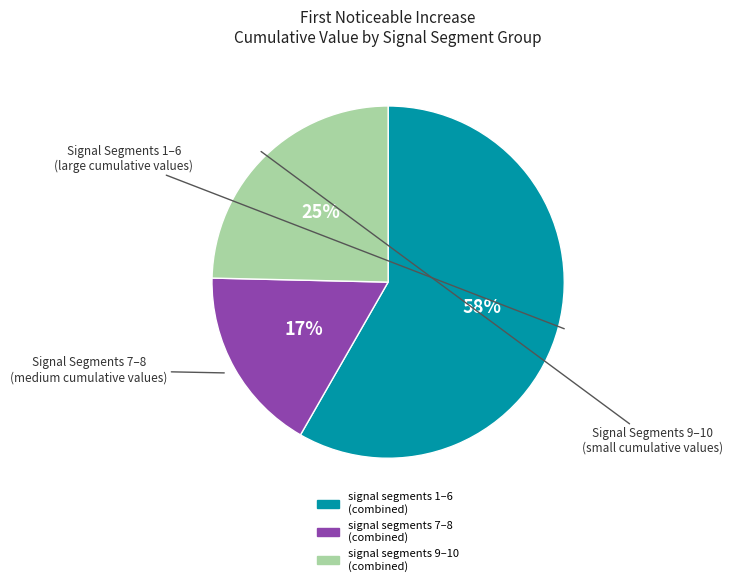

Does any single category account for the majority?

Yes